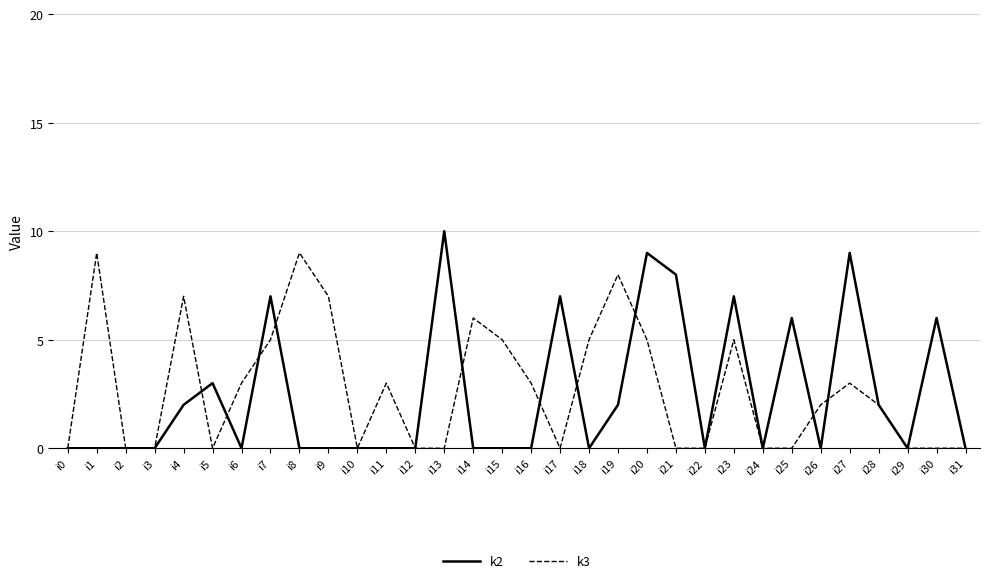

What is the sum of the k2 values at i28 and i20?

11